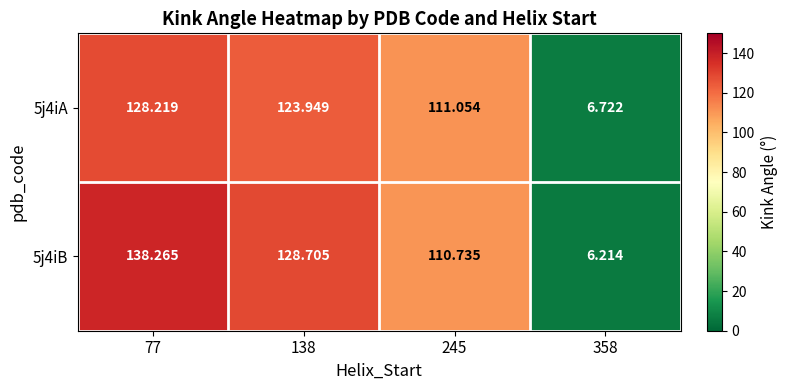

Which series changed the most between 138 and 245?

5j4iB